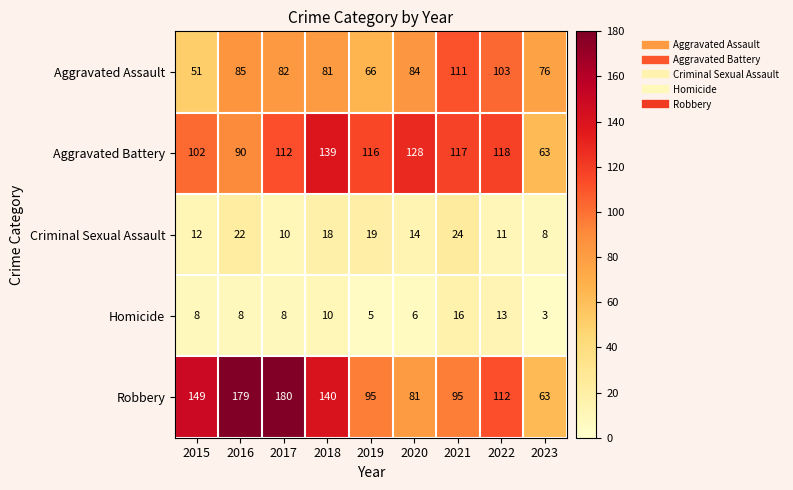

How many series are shown in this chart?

5